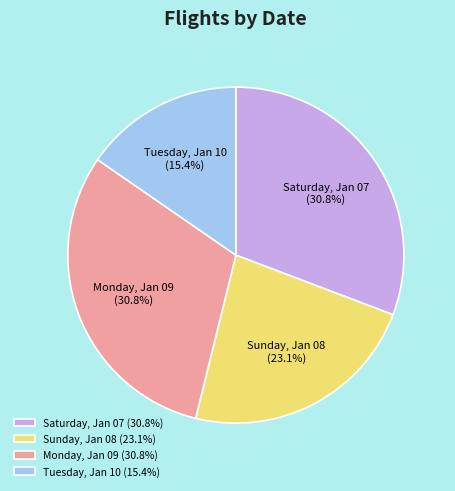

What portion of the pie excludes Tuesday, Jan 10?

84.6%